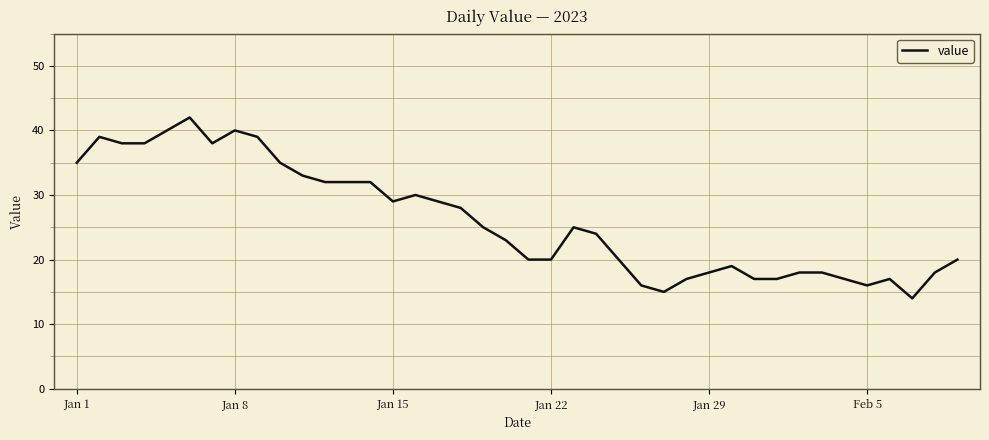

What is the difference between the maximum and minimum values?

28